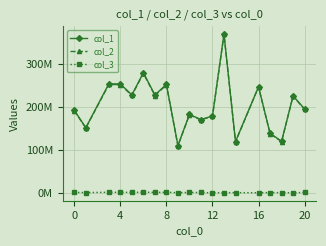

What are all the series names shown in the legend?

col_1, col_2, col_3